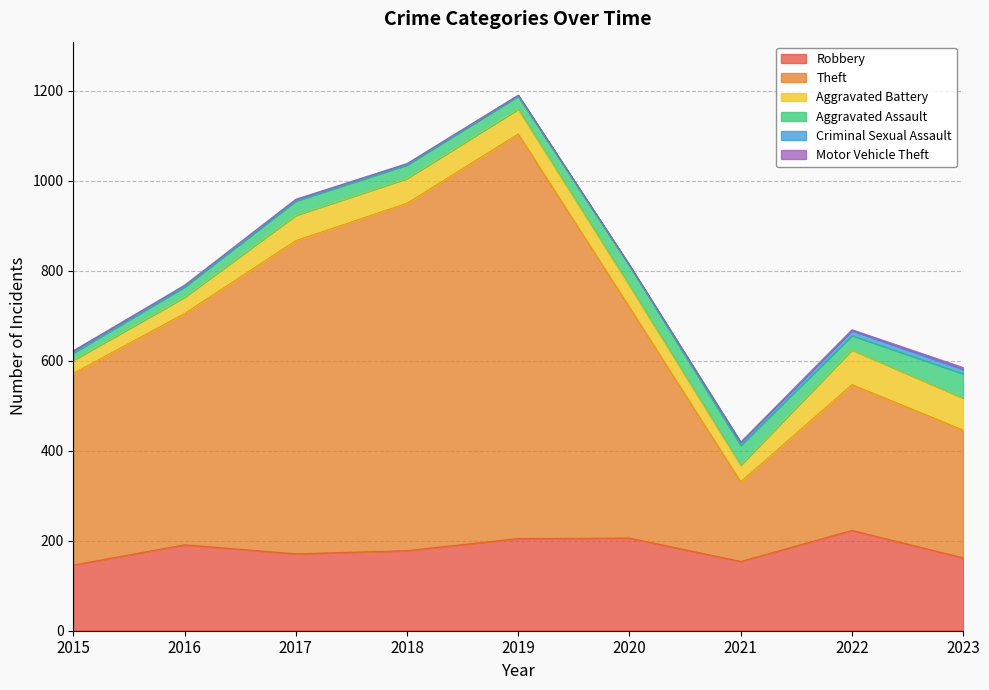

Where does the Aggravated Battery series first go above 55?

2017